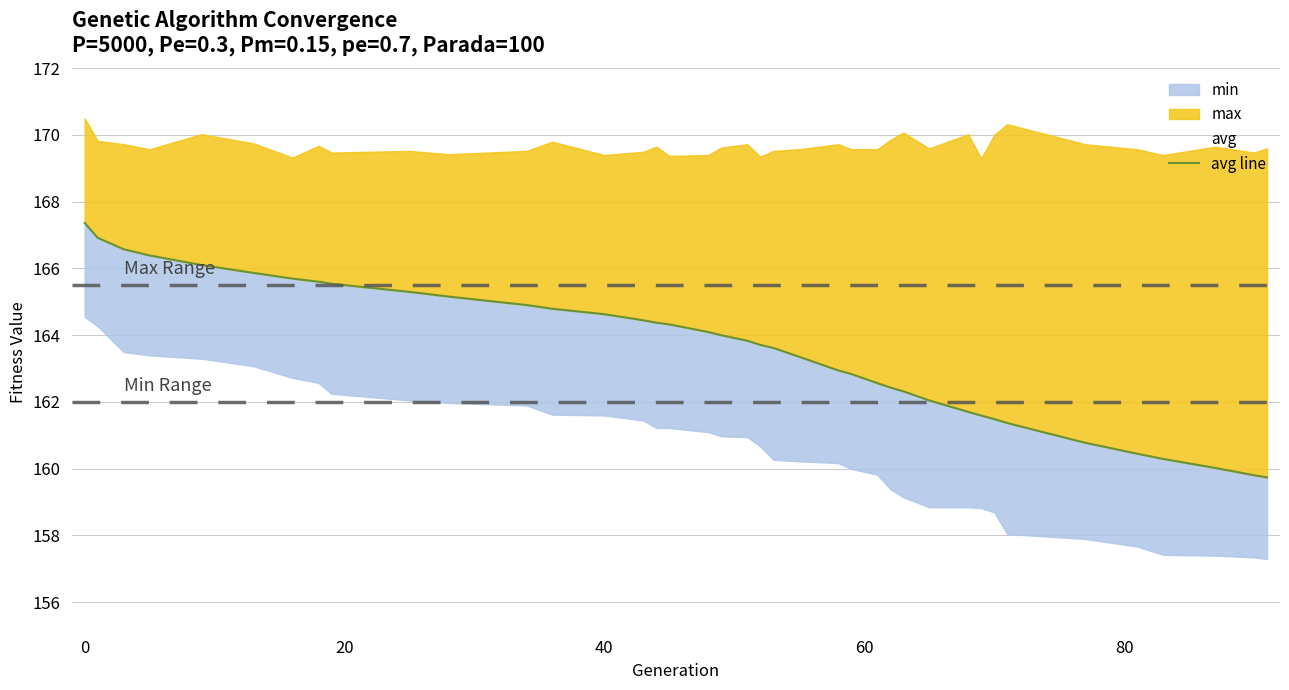

How many values are below 163?

16